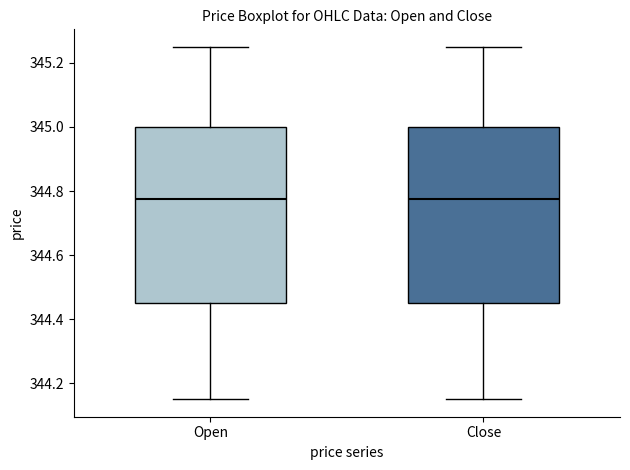

Reading left to right, transcribe this box plot: for each box, give where its median line is, the range the box spans, and where its two whiskers end, as read against the y-axis. The values are not printed on the chart, so give them approximately, as read against the axis.

Open: median 344.78, box 344.46 to 345.00, whiskers 344.16 to 345.26
Close: median 344.78, box 344.46 to 345.00, whiskers 344.16 to 345.26